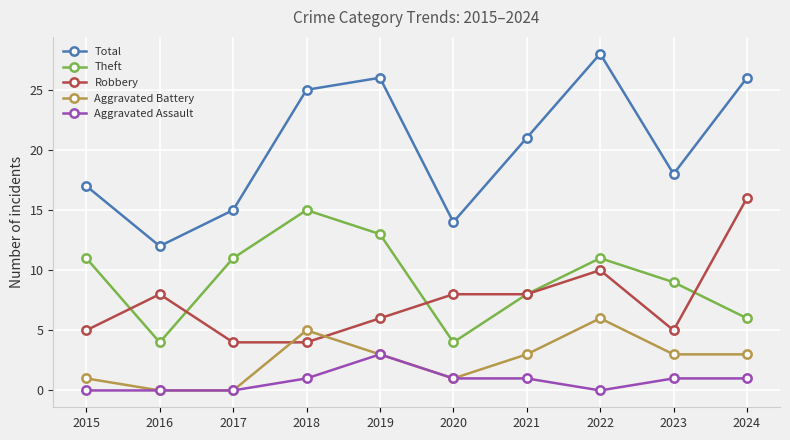

Which series changed the most between 2017 and 2018?

Total